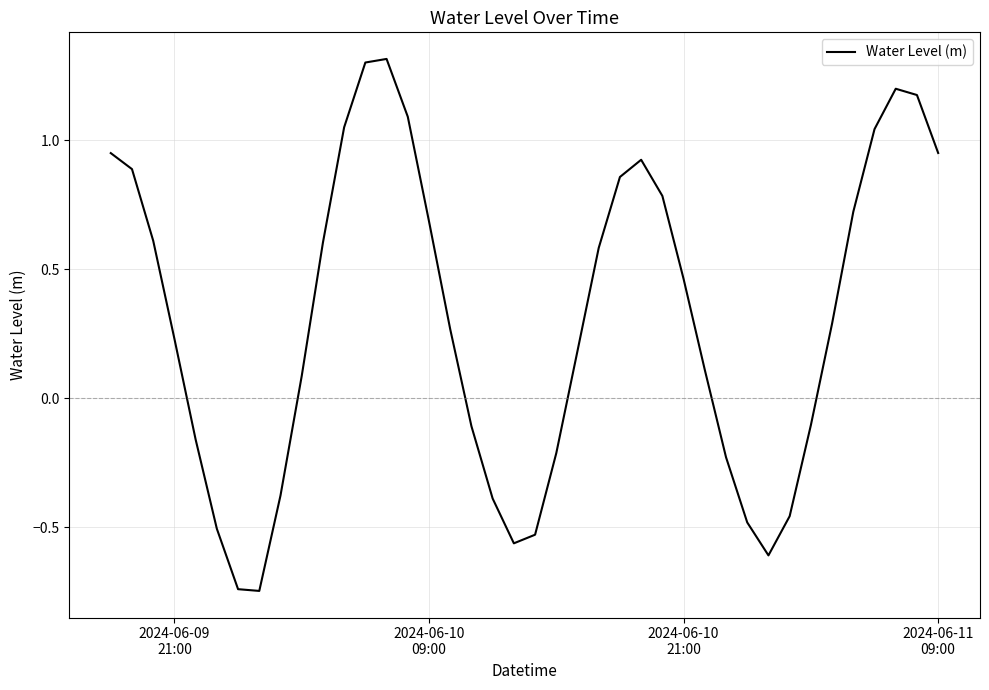

What is the maximum value shown in the chart?

1.3